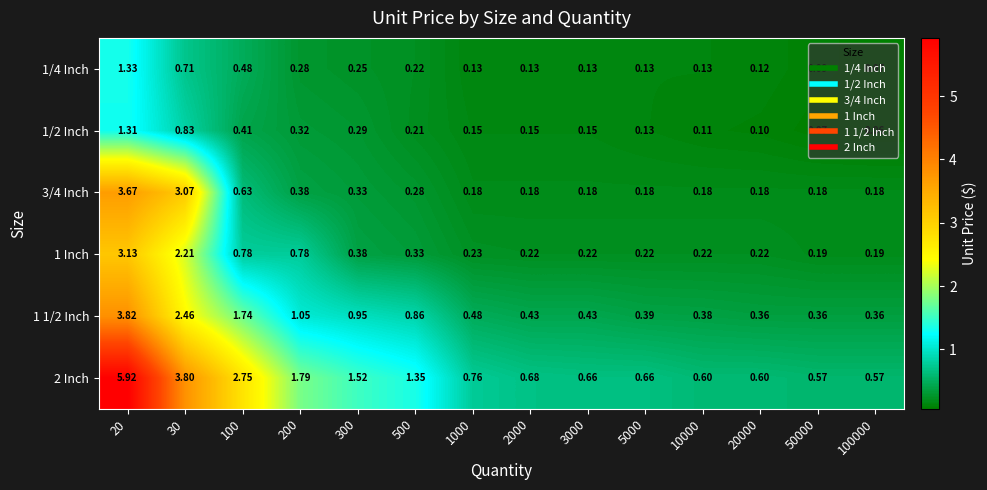

What is the total value across all series at 100?

6.8